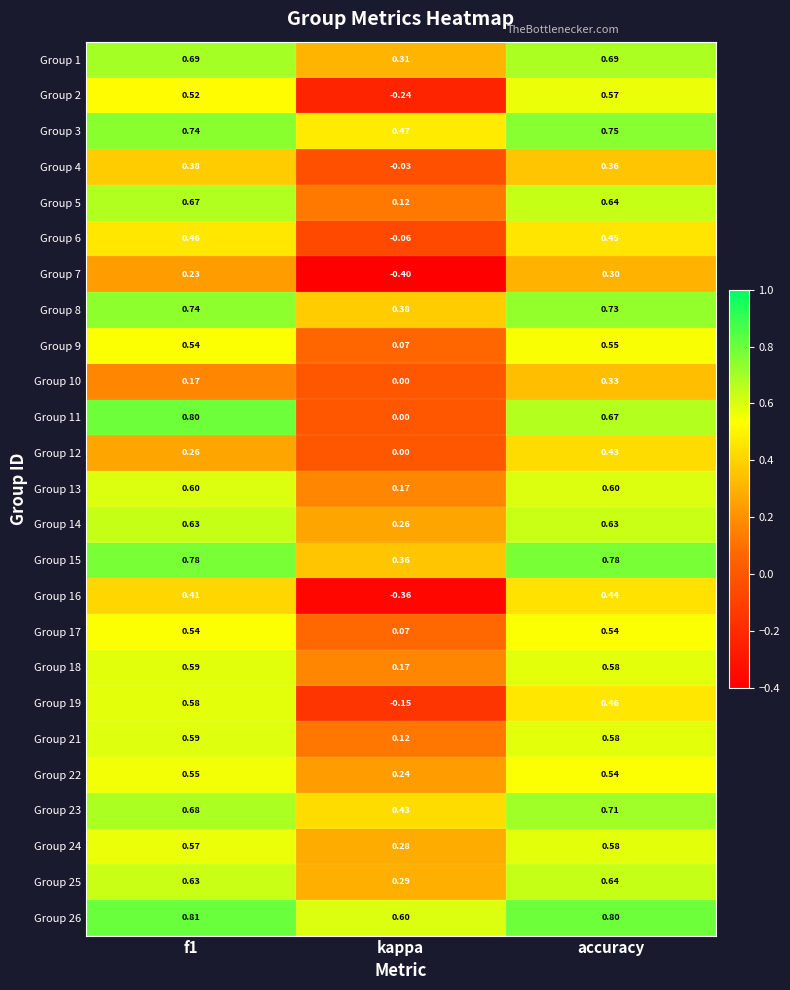

At which label is Group 14 closest to 0?

kappa